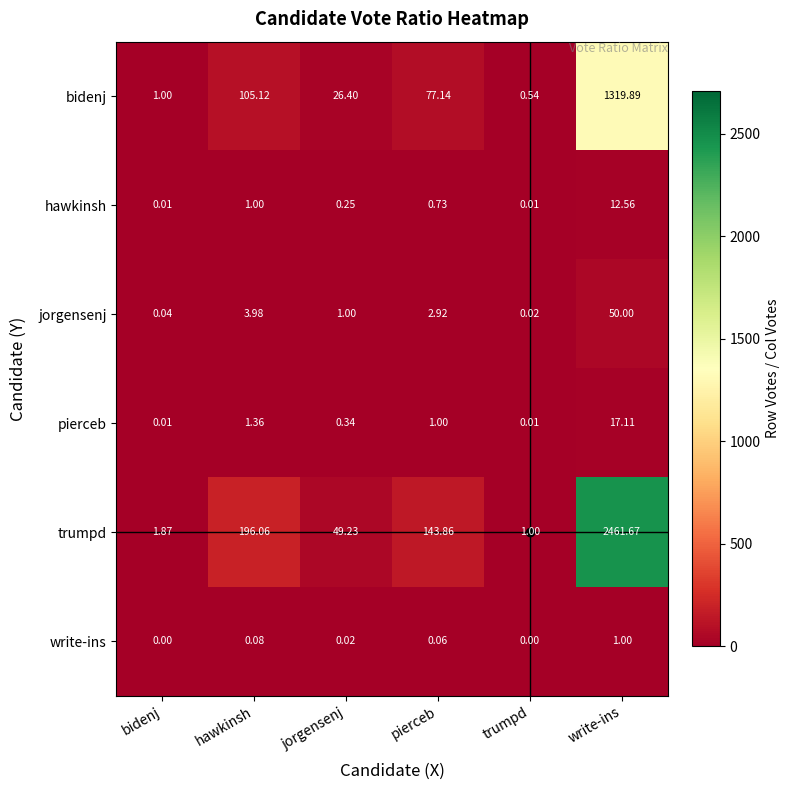

Which category has the lowest value in the bidenj series?

trumpd